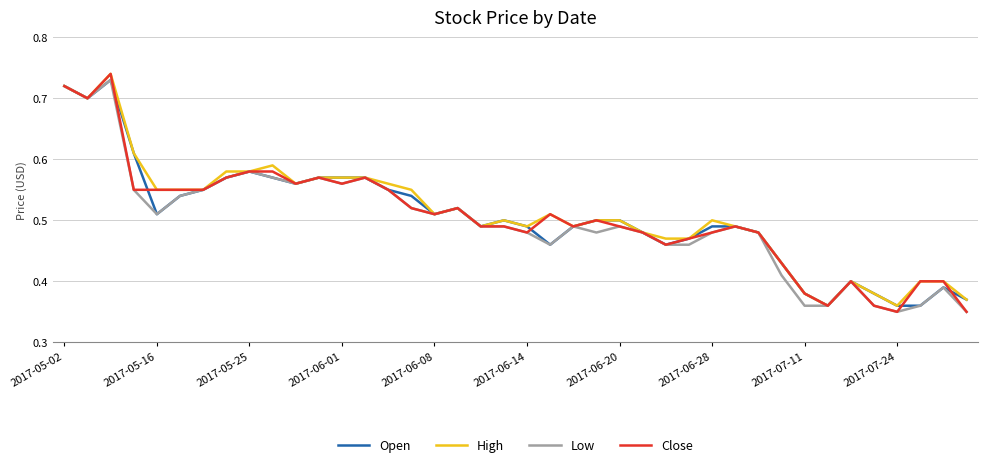

At how many categories does at least one series exceed 0?

40